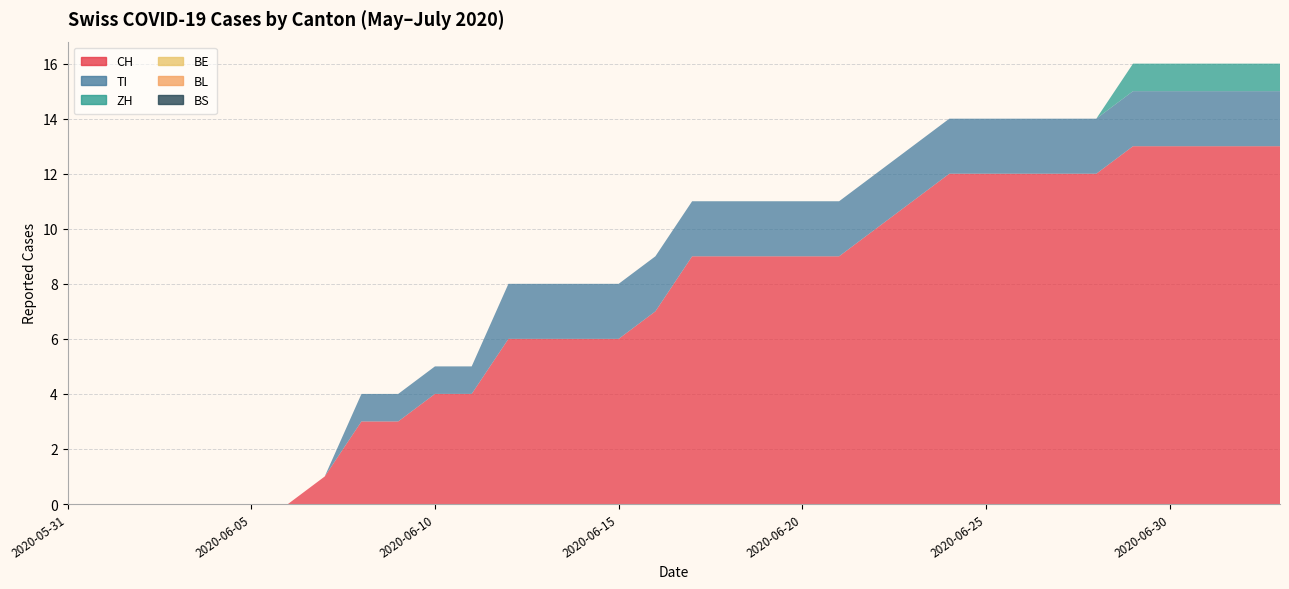

Reading left to right, transcribe all the data shown in this chart.

CH: 0	0	0	0	0	0	0	1	3	3	4	4	6	6	6	6	7	9	9	9	9	9	10	11	12	12	12	12	12	13	13	13	13	13
TI: 0	0	0	0	0	0	0	0	1	1	1	1	2	2	2	2	2	2	2	2	2	2	2	2	2	2	2	2	2	2	2	2	2	2
ZH: 0	0	0	0	0	0	0	0	0	0	0	0	0	0	0	0	0	0	0	0	0	0	0	0	0	0	0	0	0	1	1	1	1	1
BE: 0	0	0	0	0	0	0	0	0	0	0	0	0	0	0	0	0	0	0	0	0	0	0	0	0	0	0	0	0	0	0	0	0	0
BL: 0	0	0	0	0	0	0	0	0	0	0	0	0	0	0	0	0	0	0	0	0	0	0	0	0	0	0	0	0	0	0	0	0	0
BS: 0	0	0	0	0	0	0	0	0	0	0	0	0	0	0	0	0	0	0	0	0	0	0	0	0	0	0	0	0	0	0	0	0	0